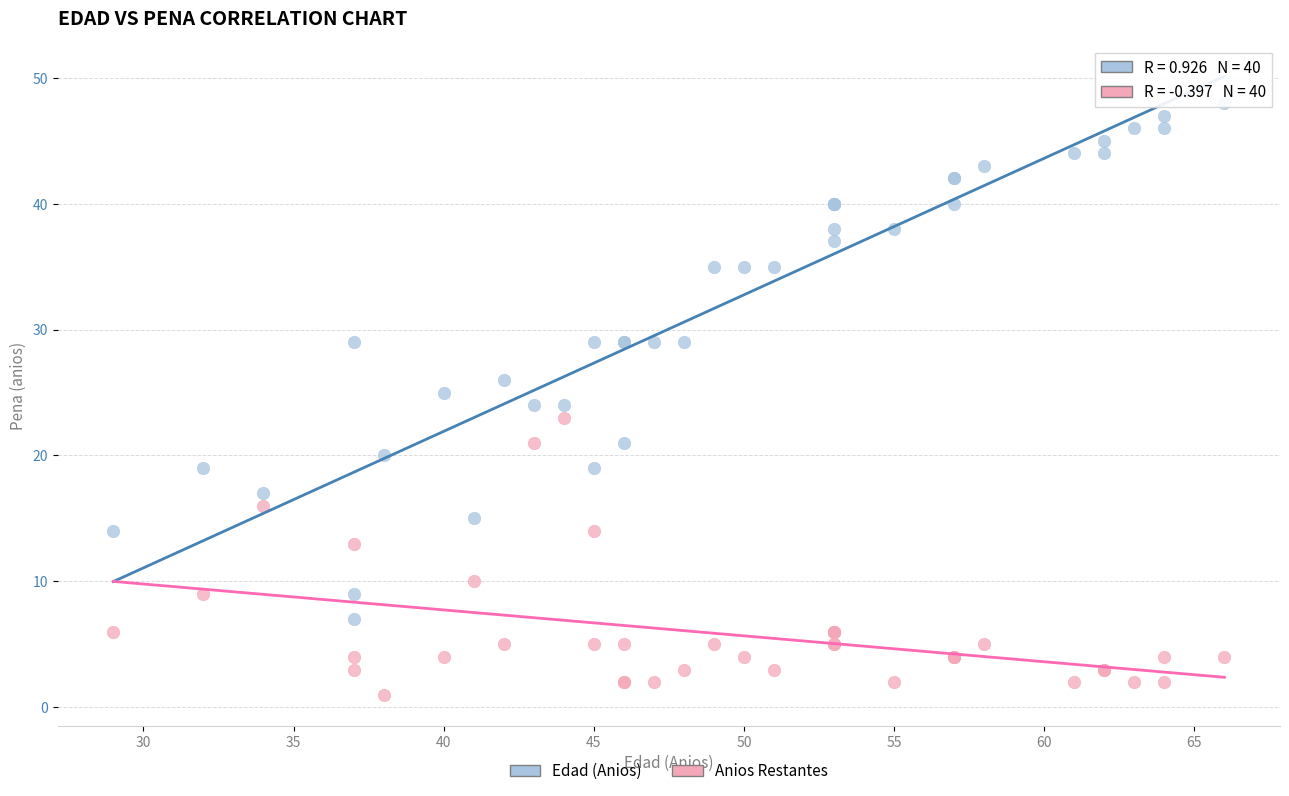

In the Edad (Anios) series, what Y value is closest to 27?

26